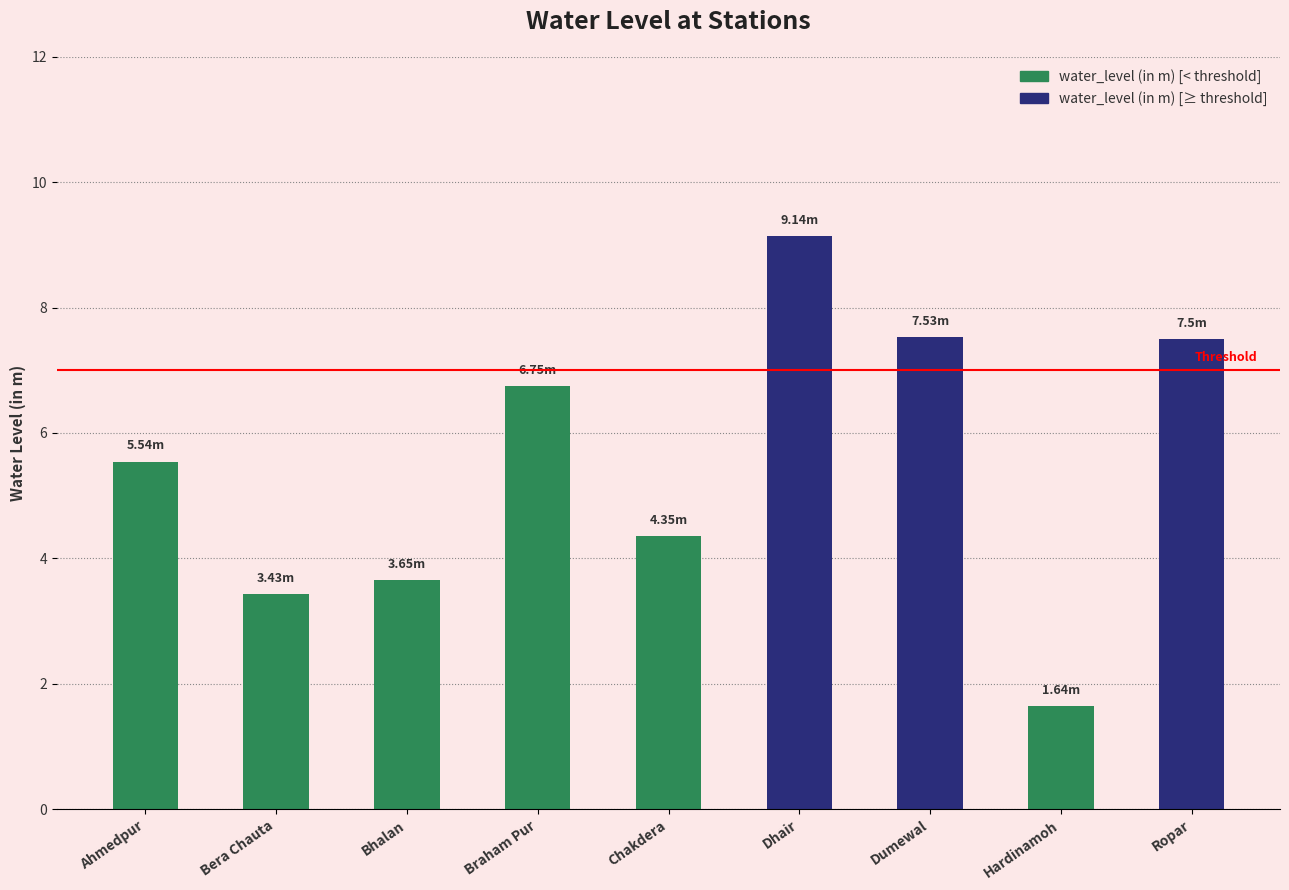

List the labels in order of value, largest first.

Dhair, Dumewal, Ropar, Braham Pur, Ahmedpur, Chakdera, Bhalan, Bera Chauta, Hardinamoh